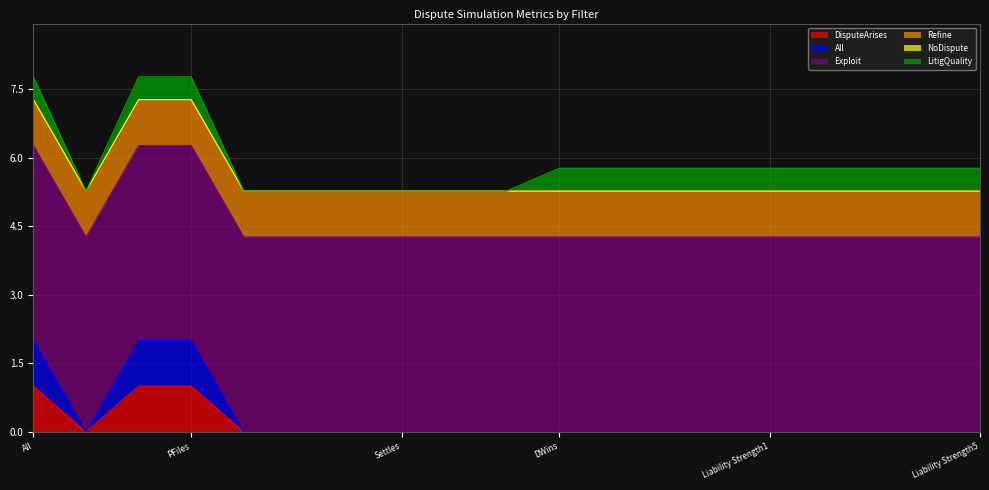

Reading right to left, list all the values displayed in this chart.

DisputeArises: 0.0	0.0	0.0	0.0	0.0	0.0	0.0	0.0	0.0	0.0	0.0	0.0	0.0	0.0	0.0	1.0	1.0	0.0	1.0
All: 0.0	0.0	0.0	0.0	0.0	0.0	0.0	0.0	0.0	0.0	0.0	0.0	0.0	0.0	0.0	1.0	1.0	0.0	1.0
Exploit: 4.3	4.3	4.3	4.3	4.3	4.3	4.3	4.3	4.3	4.3	4.3	4.3	4.3	4.3	4.3	4.3	4.3	4.3	4.3
Refine: 1.0	1.0	1.0	1.0	1.0	1.0	1.0	1.0	1.0	1.0	1.0	1.0	1.0	1.0	1.0	1.0	1.0	1.0	1.0
NoDispute: 0.0	0.0	0.0	0.0	0.0	0.0	0.0	0.0	0.0	0.0	0.0	0.0	0.0	0.0	0.0	0.0	0.0	0.0	0.0
LitigQuality: 0.5	0.5	0.5	0.5	0.5	0.5	0.5	0.5	0.5	0.0	0.0	0.0	0.0	0.0	0.0	0.5	0.5	0.0	0.5